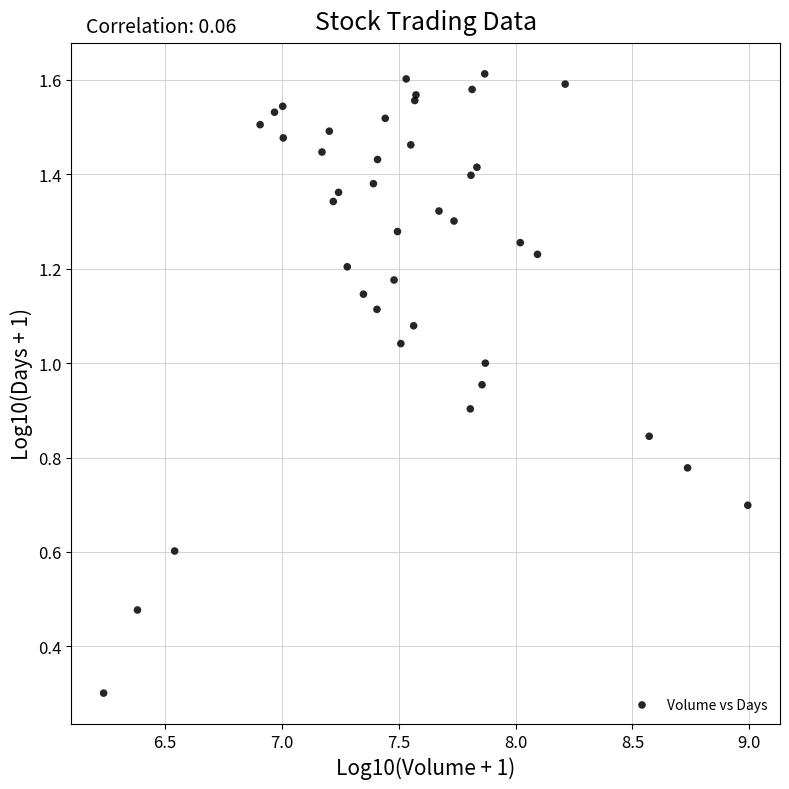

What Y value in the scatter plot is closest to 0?

0.3